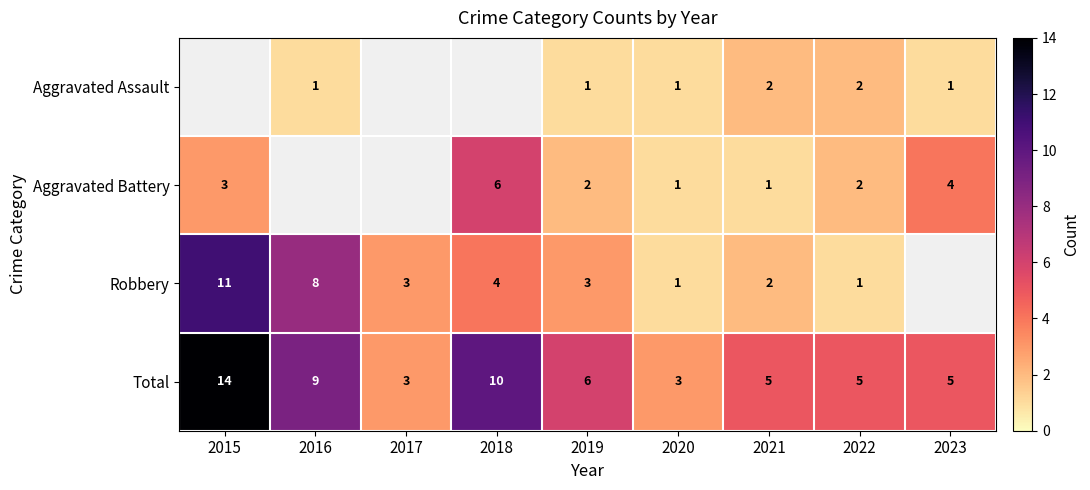

Is the value of Total at 2023 greater than the value of Aggravated Battery at 2022?

Yes